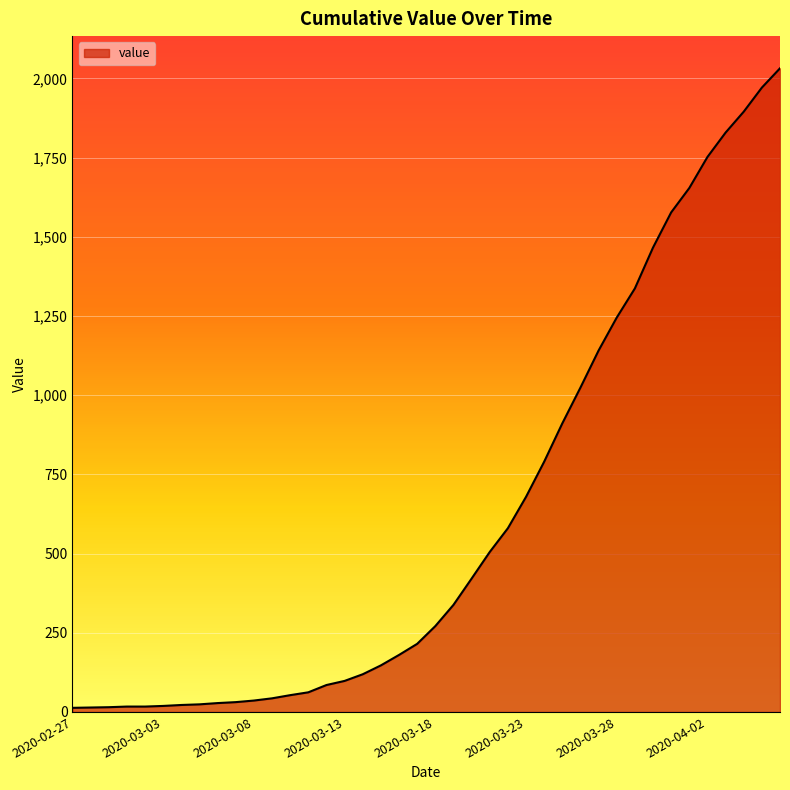

What is the maximum value shown in the chart?

2032